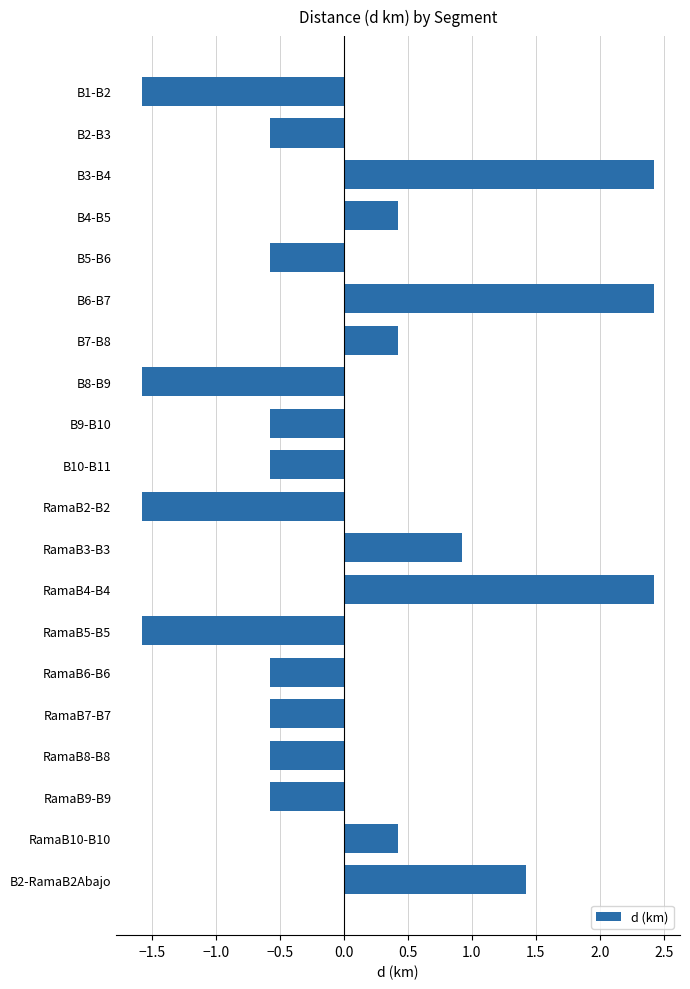

What is the difference between the maximum and minimum values?

4.0